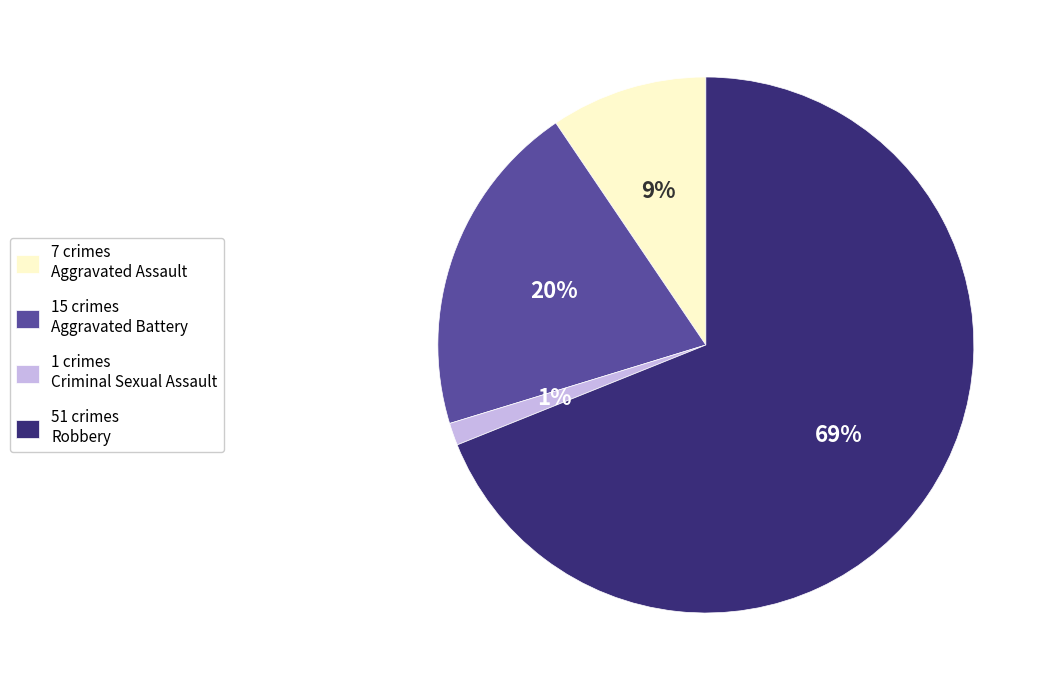

Which has a higher value, 7 crimes Aggravated Assault or 15 crimes Aggravated Battery?

15 crimes Aggravated Battery